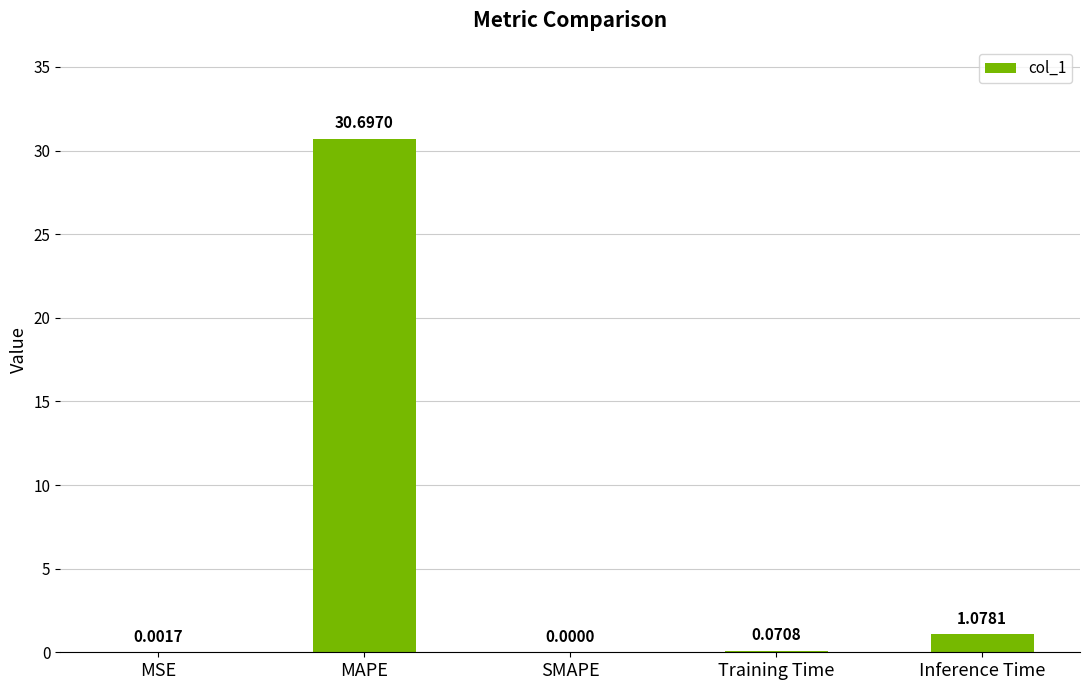

Which has a higher value, MAPE or SMAPE?

MAPE